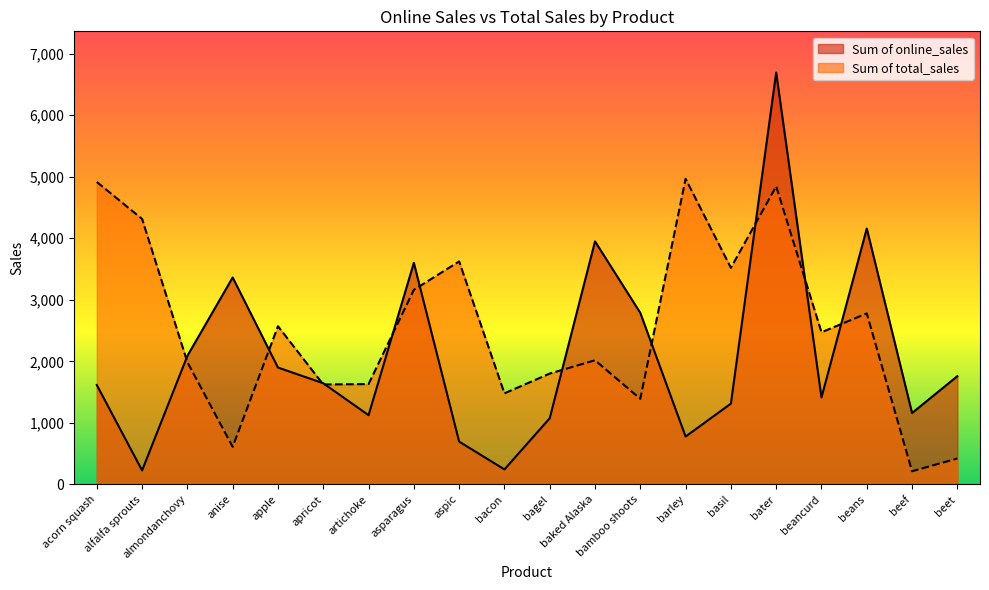

What is the total value across all series at beet?

2180